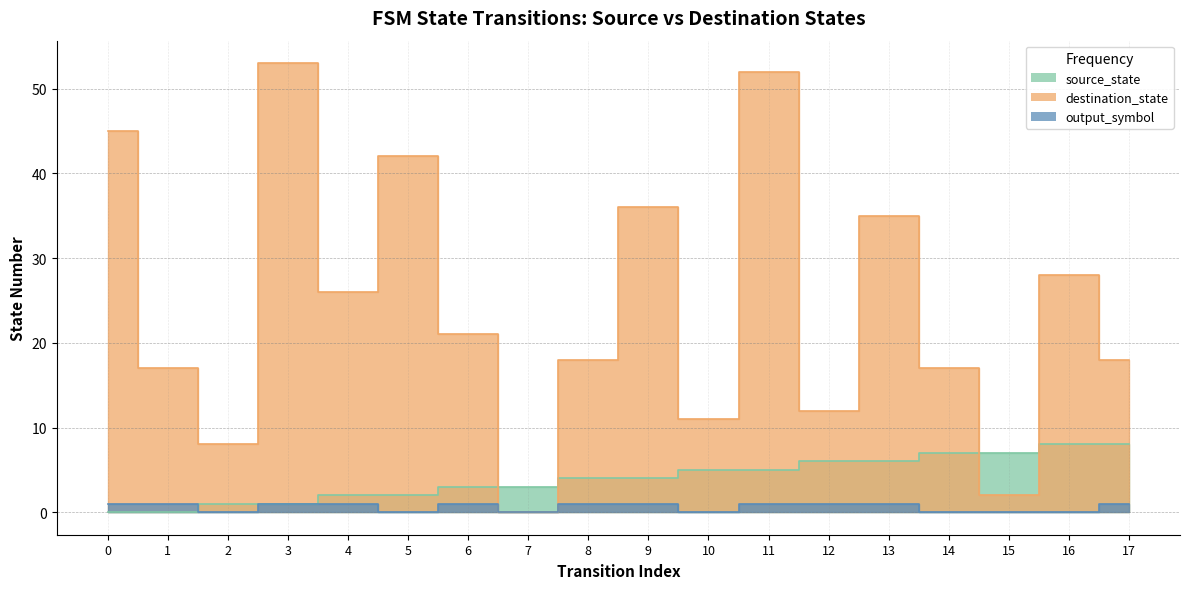

Is it true that destination_state equals 18 at 17?

True